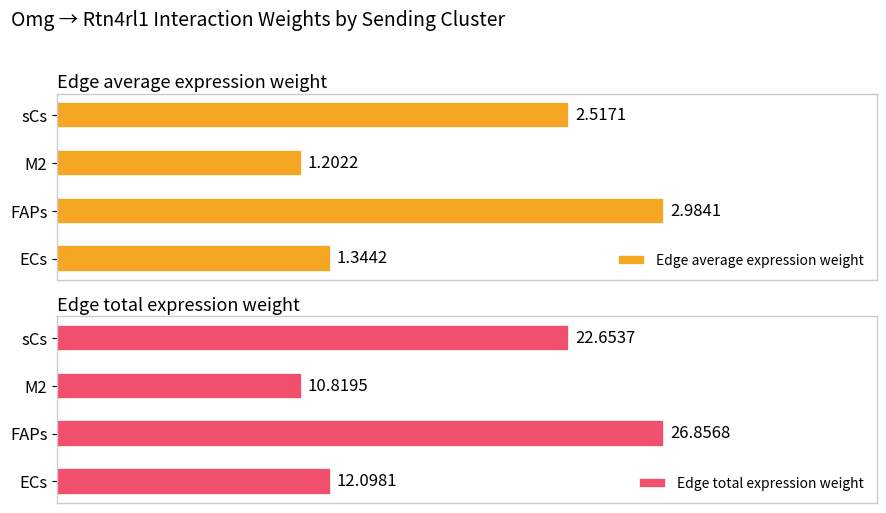

At which label is Edge average expression weight closest to 2?

sCs